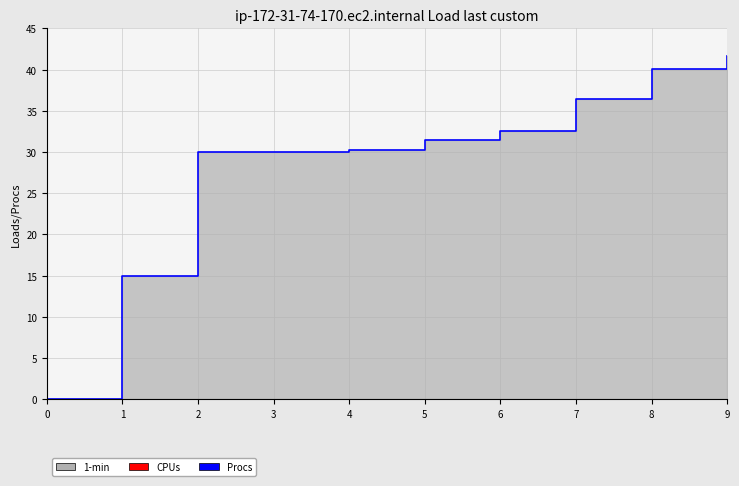

What is the ratio of the value at 9 to the value at 3?

1.4